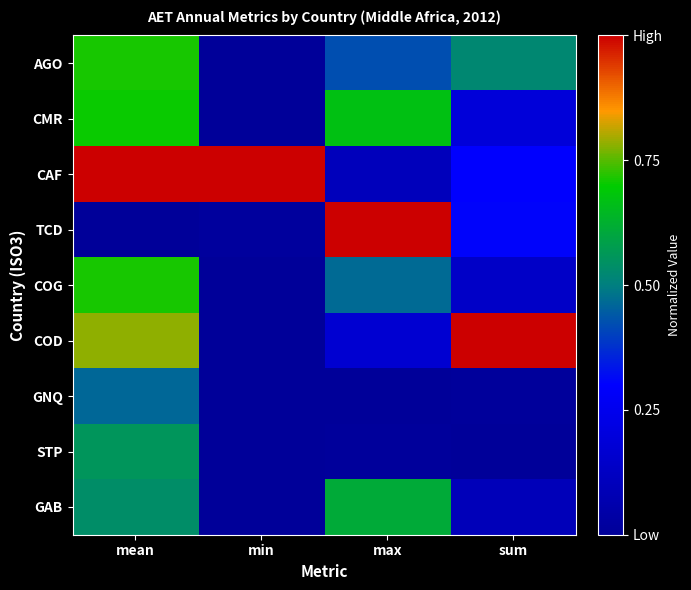

Reading left to right, what are all the values shown in this chart?

AGO: mean=0.7	min=0.0	max=0.4	sum=0.5
CMR: mean=0.7	min=0.0	max=0.7	sum=0.2
CAF: mean=1.0	min=1.0	max=0.1	sum=0.3
TCD: mean=0.0	min=0.0	max=1.0	sum=0.3
COG: mean=0.7	min=0.0	max=0.5	sum=0.1
COD: mean=0.8	min=0.0	max=0.2	sum=1.0
GNQ: mean=0.5	min=0.0	max=0.0	sum=0.0
STP: mean=0.6	min=0.0	max=0.0	sum=0.0
GAB: mean=0.5	min=0.0	max=0.6	sum=0.1